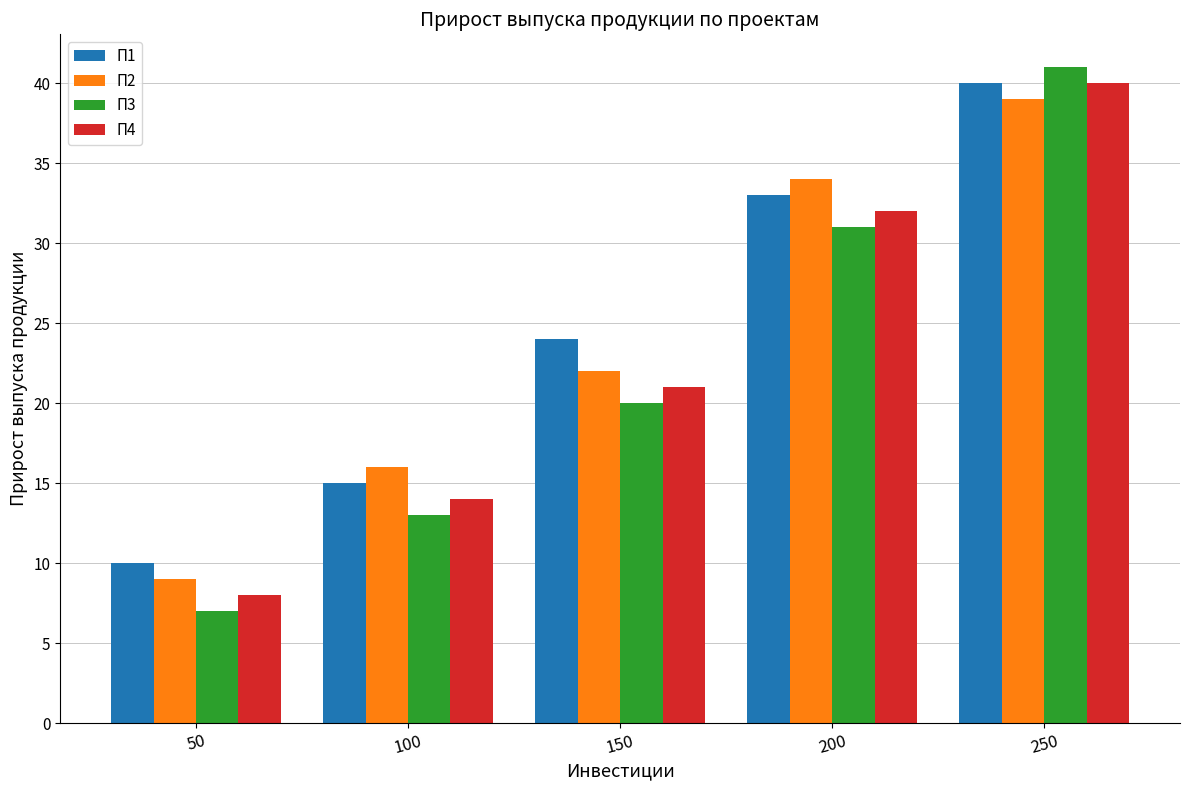

Reading left to right, list all the values displayed in this chart.

П1: 10	15	24	33	40
П2: 9	16	22	34	39
П3: 7	13	20	31	41
П4: 8	14	21	32	40